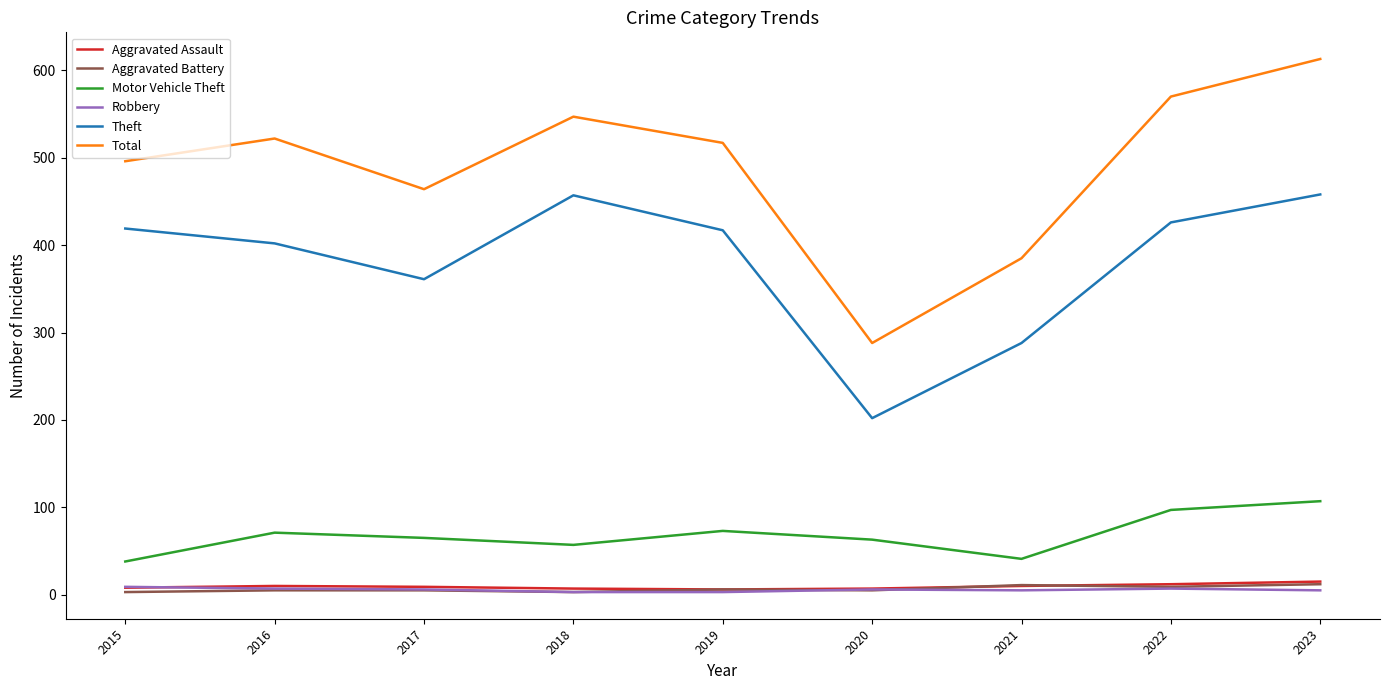

What is the smallest value displayed?

3